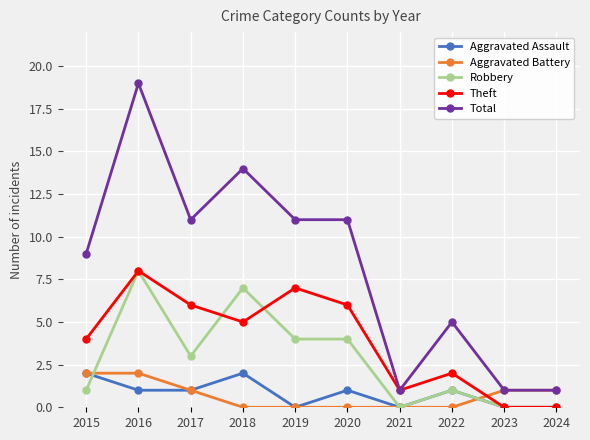

Is it true that Aggravated Assault equals 1 at 2018?

False